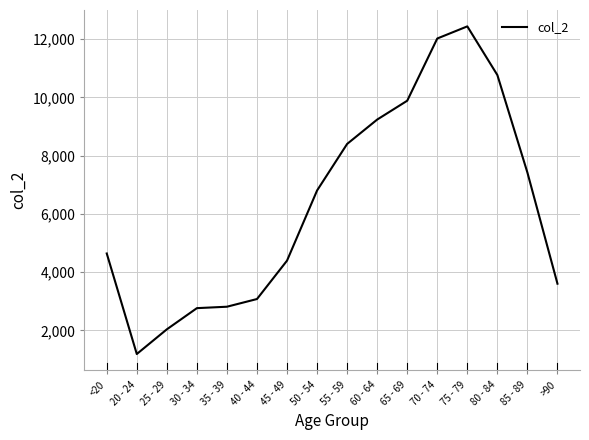

What is the approximate value at 70 - 74, to the nearest 100?

12000